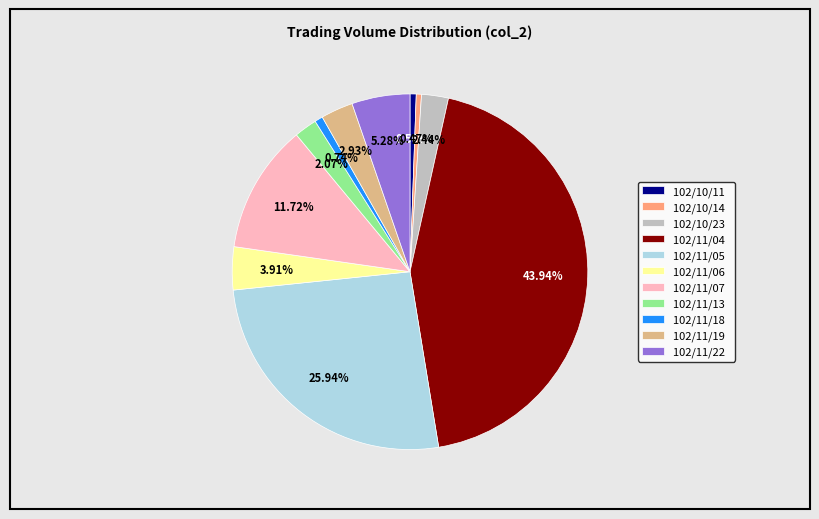

True or false: 102/11/19 accounts for 3% of the total.

True